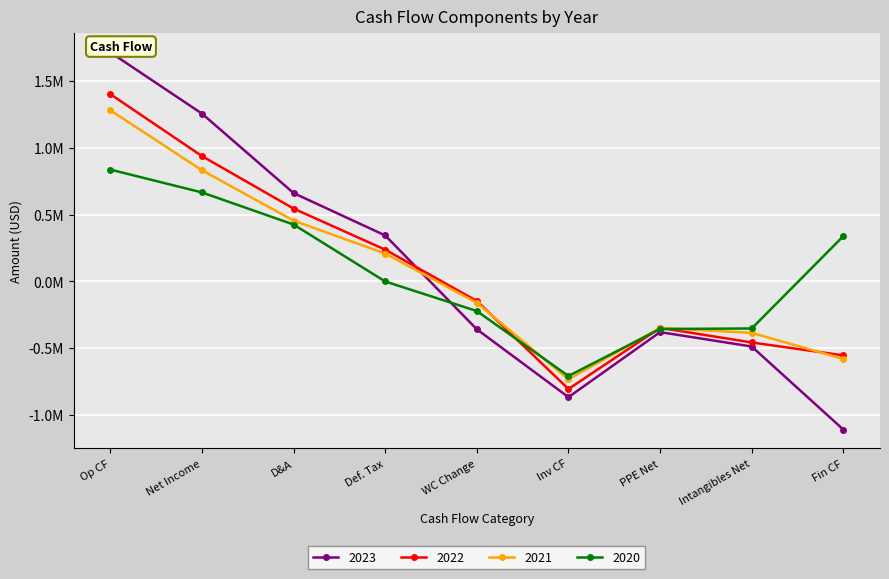

Between which two adjacent categories do 2023 and 2021 first intersect?

Def. Tax and WC Change